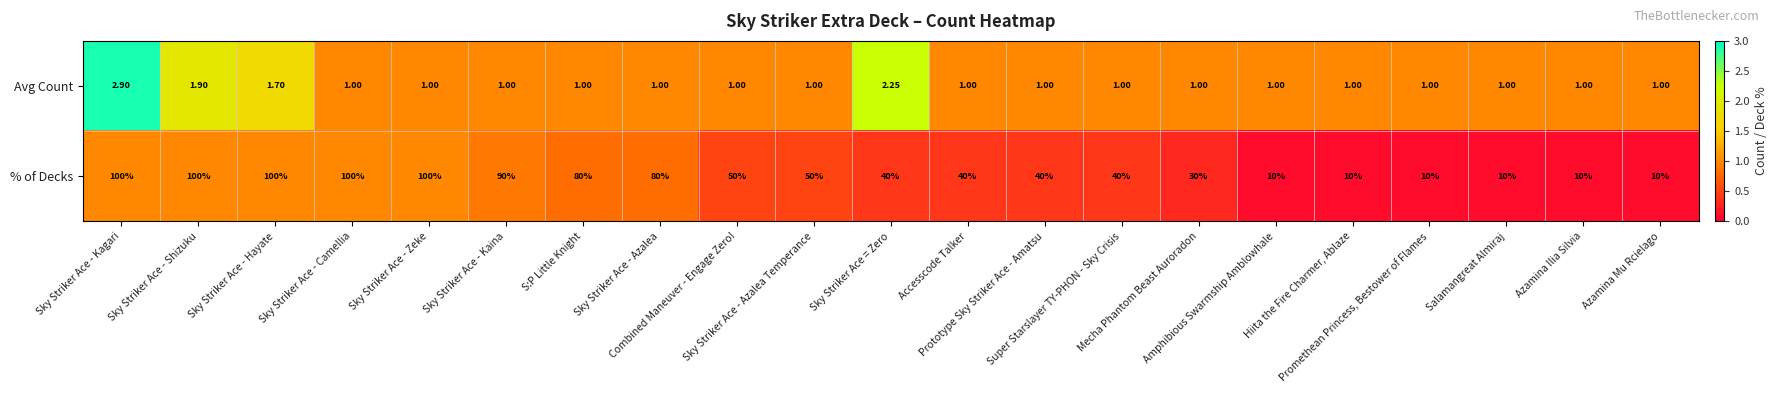

List the series in order of their peak value, lowest first.

Avg Count, % of Decks